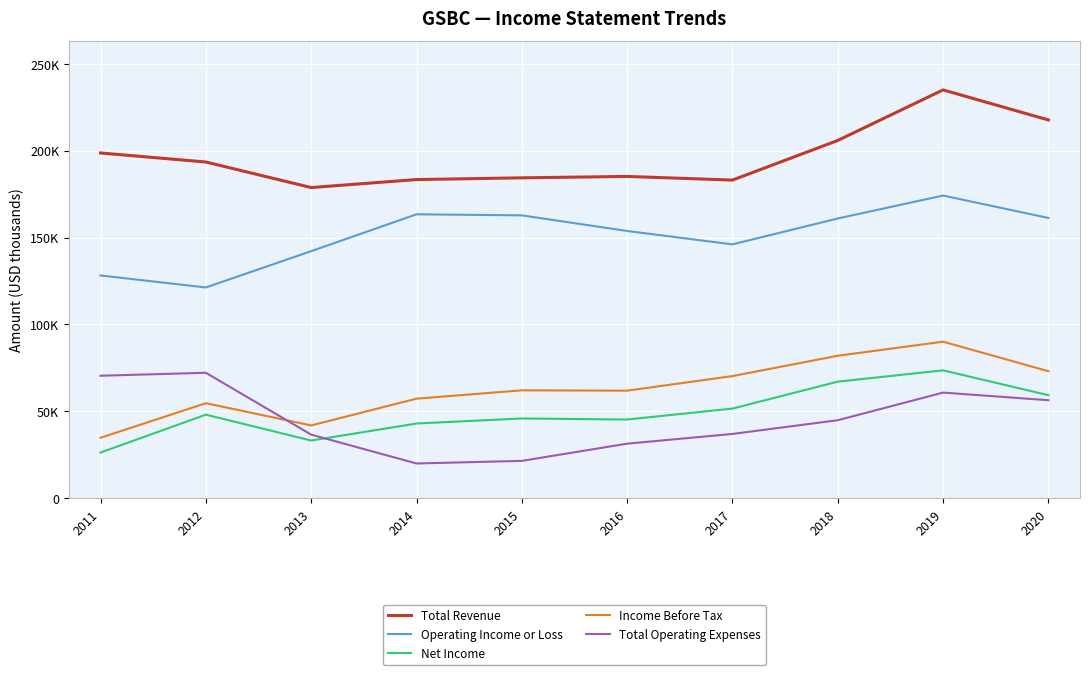

After their last crossing, which series has the higher values: Total Operating Expenses or Income Before Tax?

Income Before Tax